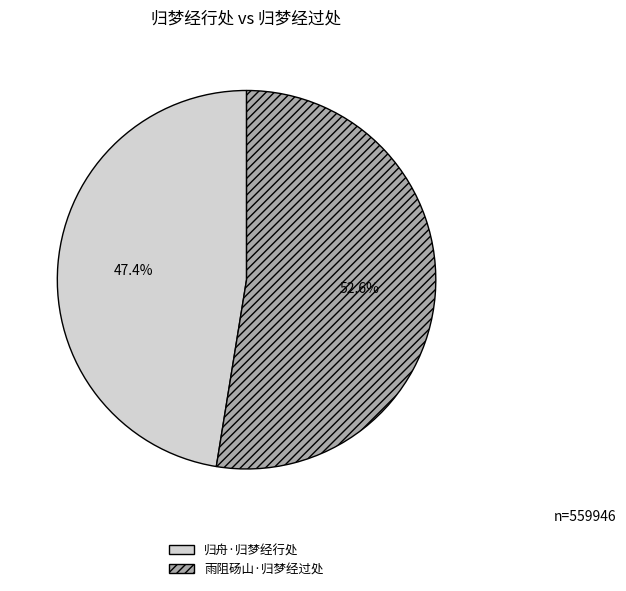

The 归舟·归梦经行处 slice represents 47% of the pie. True or false?

True